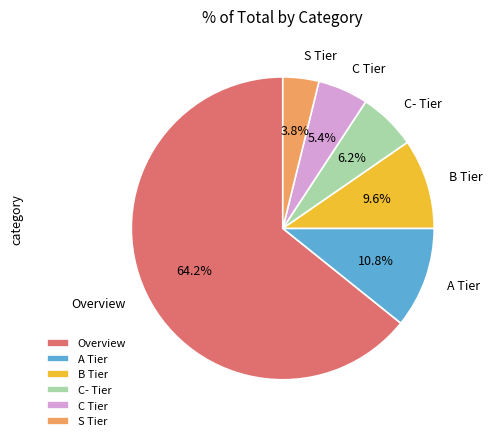

The B Tier slice represents 1% of the pie. True or false?

False